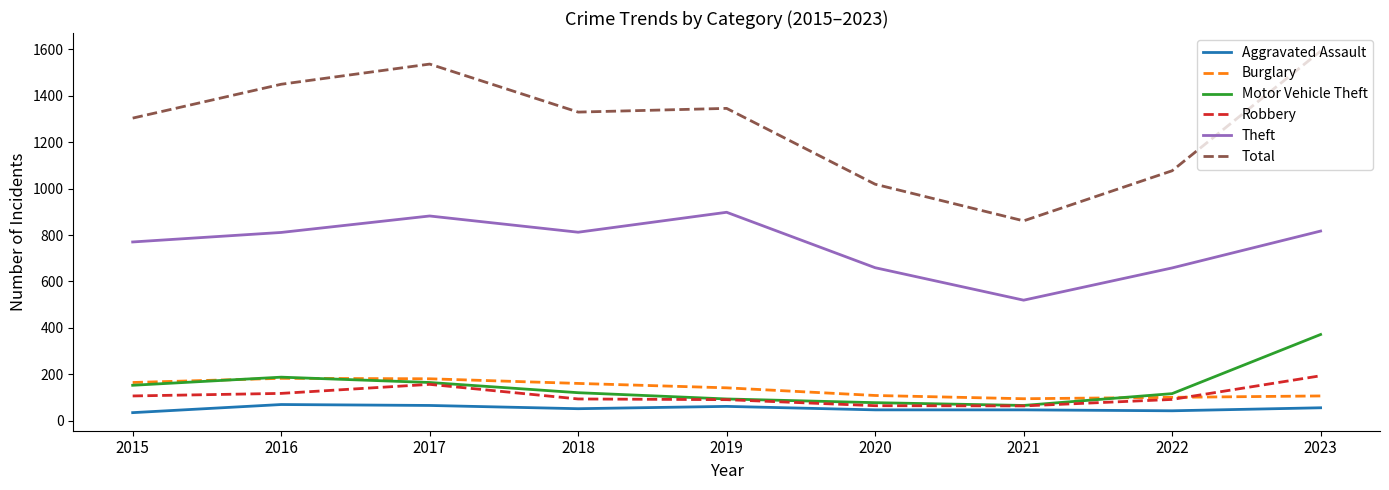

What is the maximum value for Robbery?

193